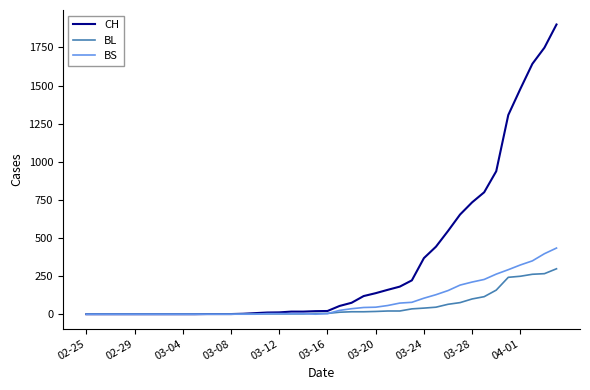

Which series has the largest total across all categories?

CH